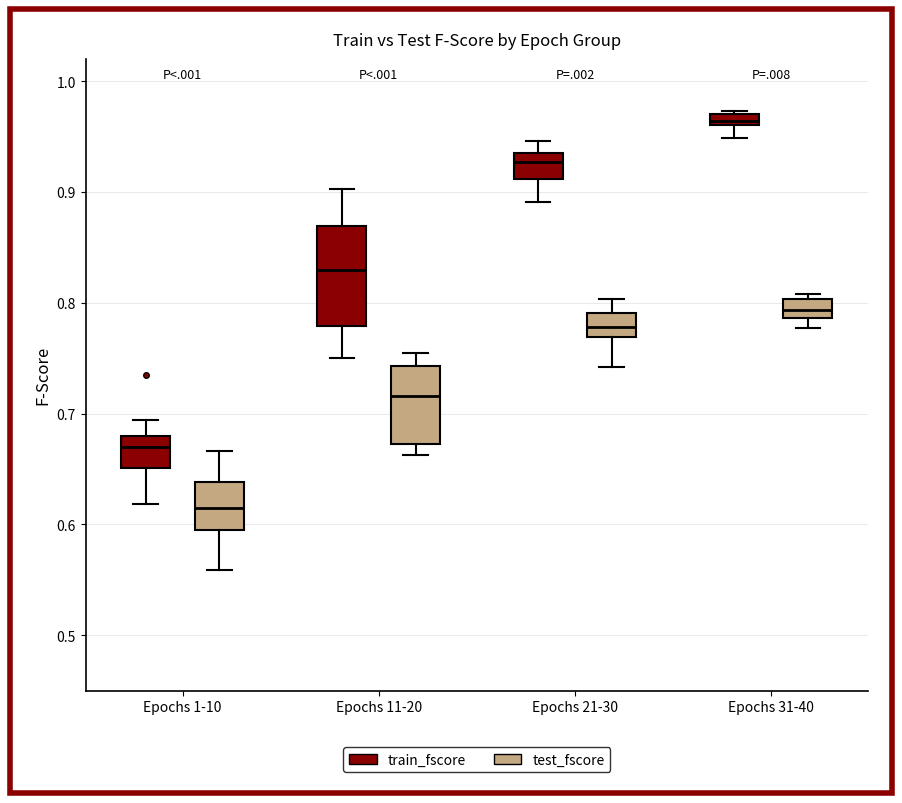

Where does the lower whisker of the box for Epochs 31-40 (train_fscore) end on the y-axis? The values are not printed on the chart, so give them approximately, as read against the axis.

0.95